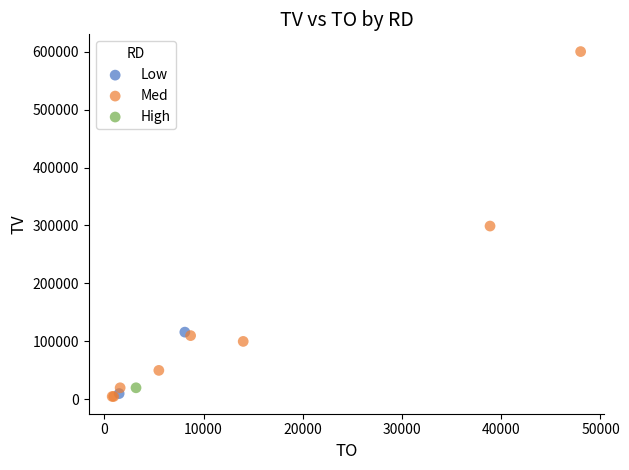

What are all the series names shown in the legend?

Low, Med, High